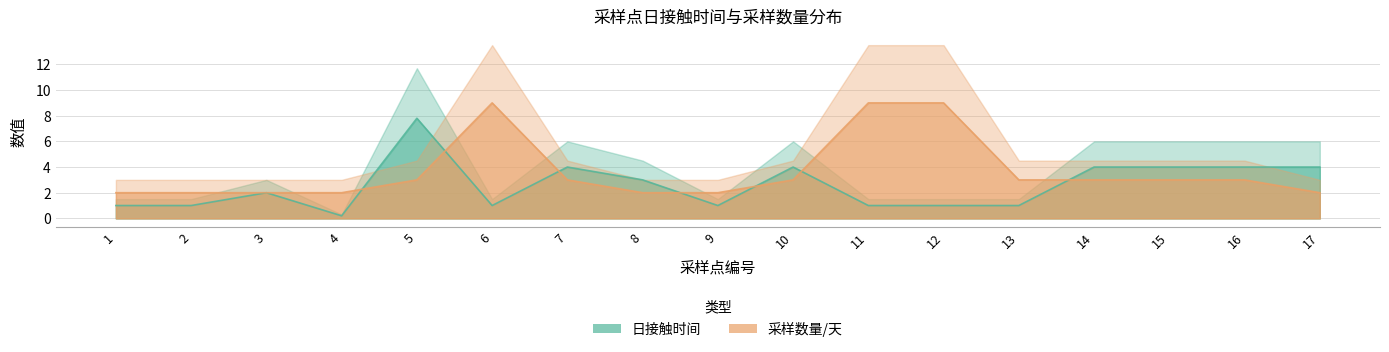

At 9, list the series in order from largest to smallest.

采样数量/天, 日接触时间